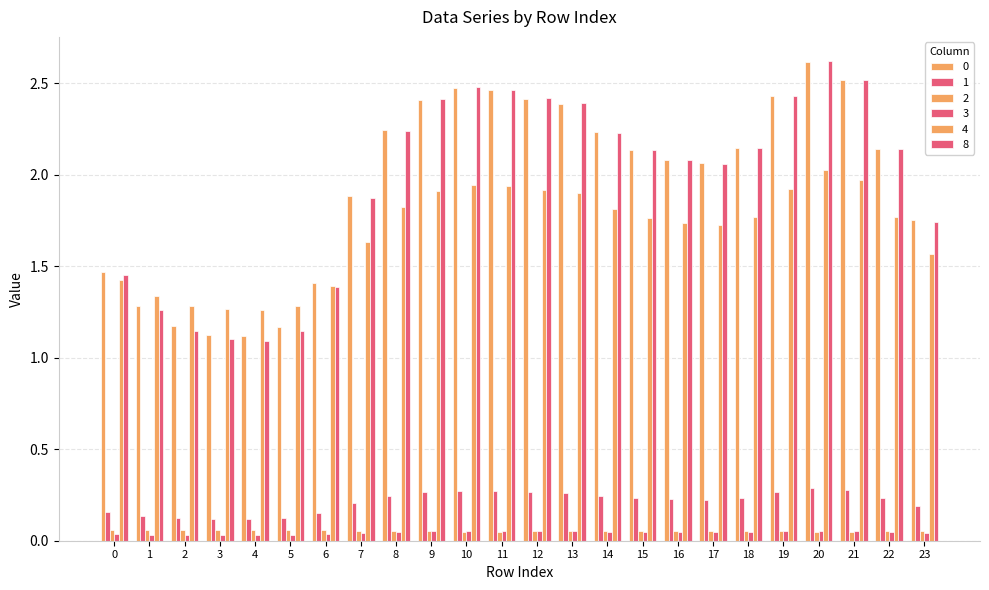

What is the minimum value for 4?

1.3